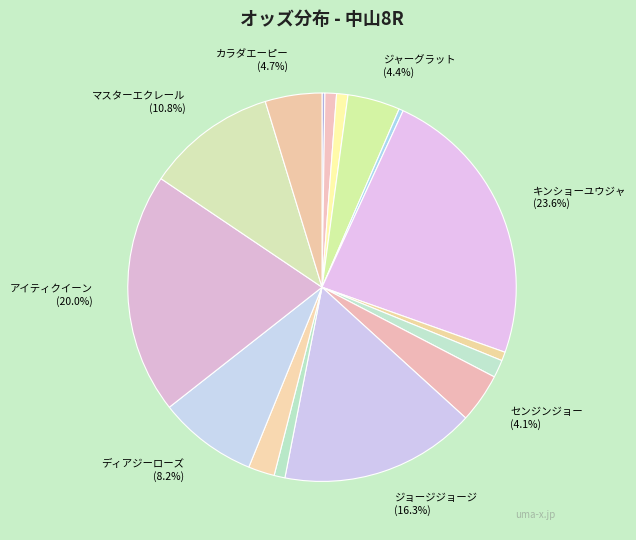

Count the number of slices in the pie.

16